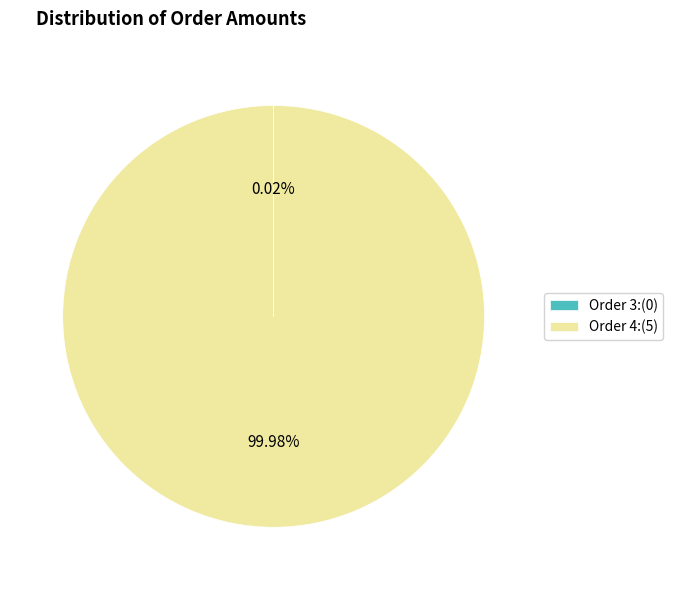

Does Order 4:(5) represent more than half of the total?

Yes